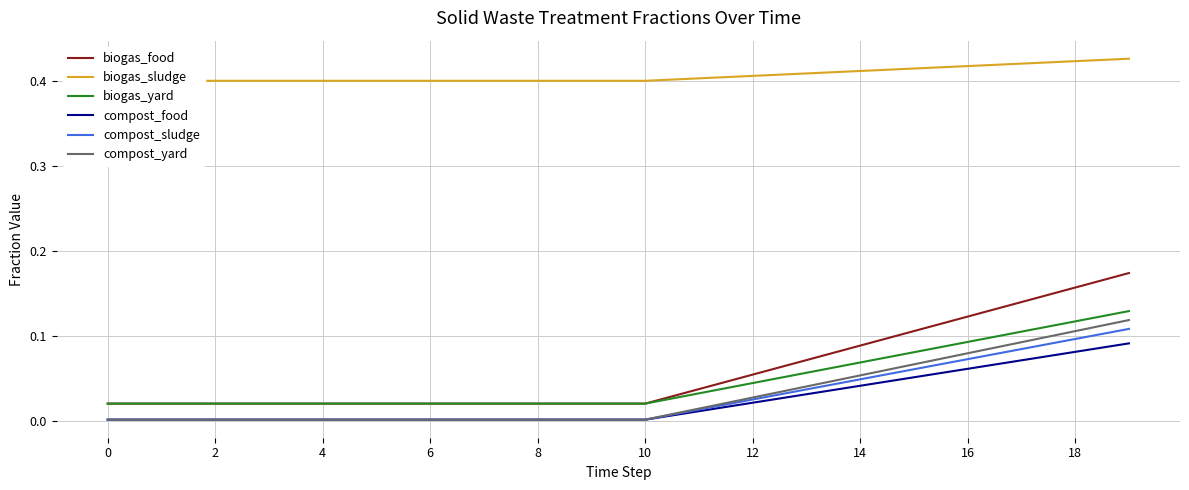

Is the value of compost_food at 11 greater than the value of biogas_sludge at 14?

No